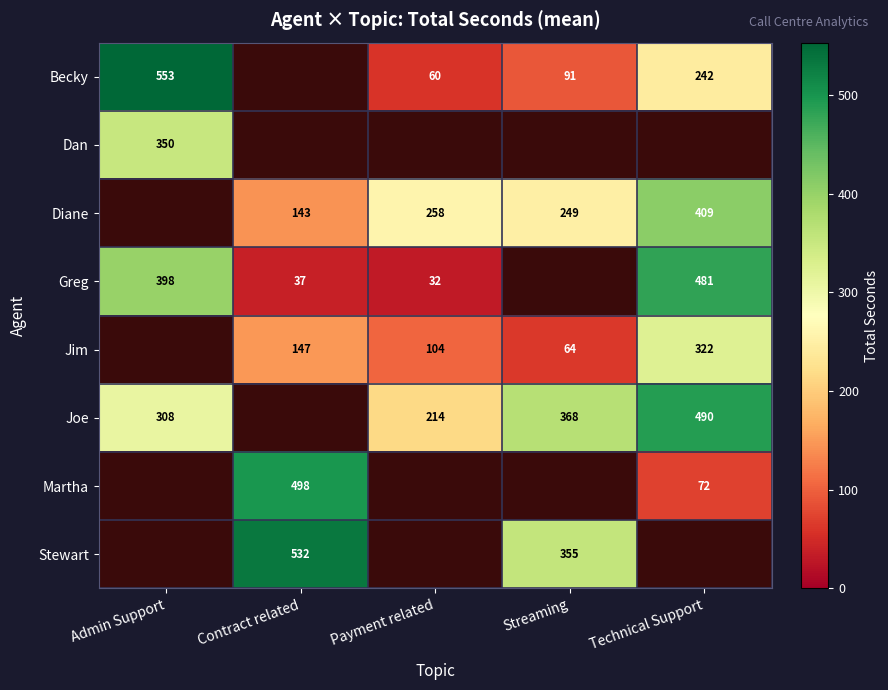

True or false: Becky has a value of 161.3 at Streaming.

False